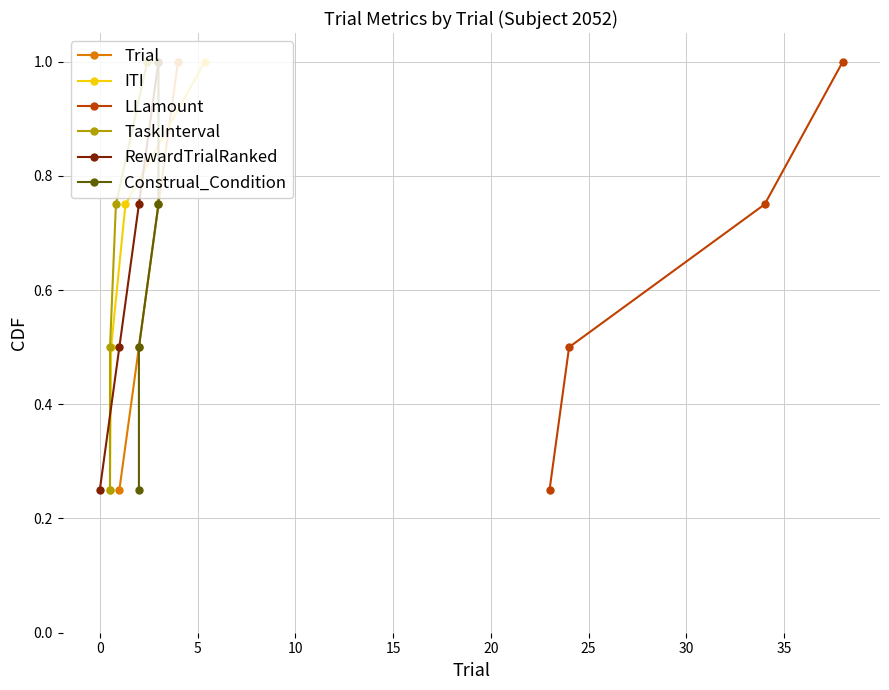

How many categories are shown in the chart?

4